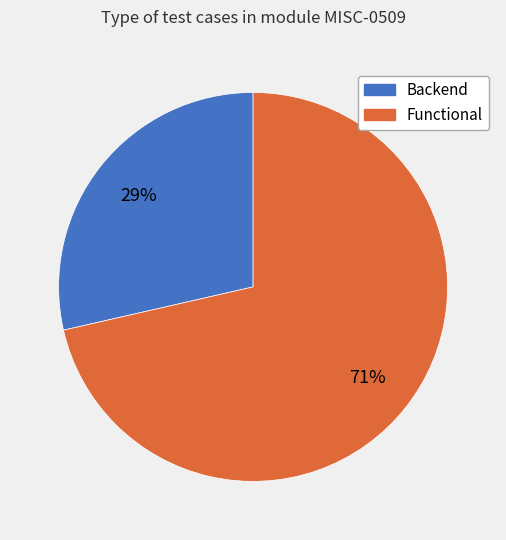

Which has a higher value, Backend or Functional?

Functional